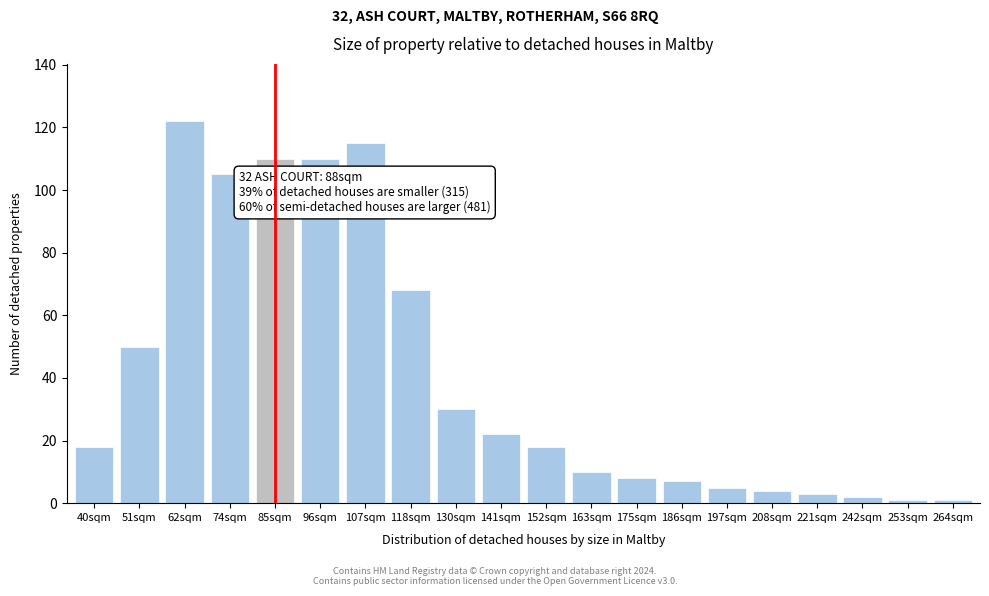

Reading left to right, list all the values displayed in this chart.

18	50	122	105	110	110	115	68	30	22	18	10	8	7	5	4	3	2	1	1